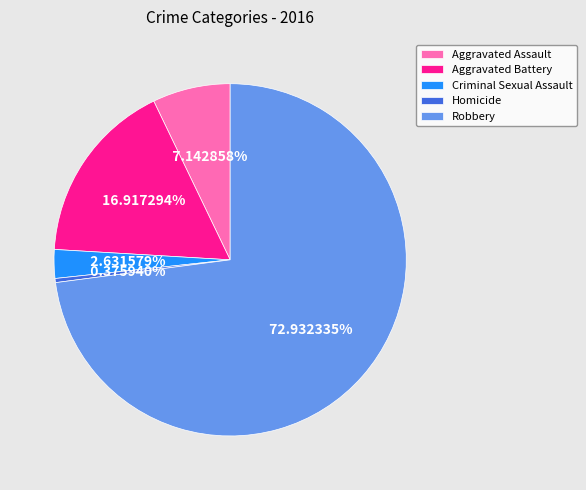

What percentage is NOT represented by Robbery?

27.1%